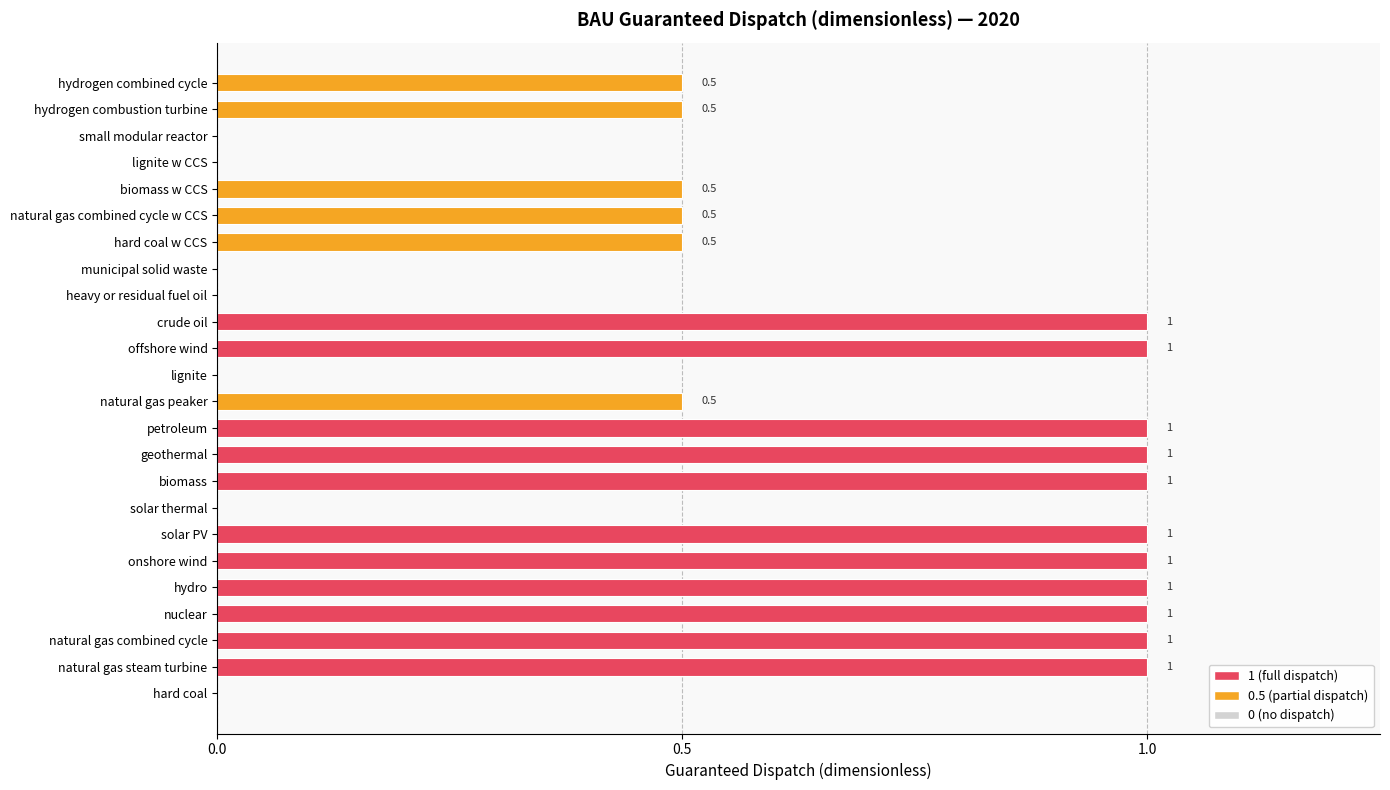

The 1 (full) series shows 1.0 at biomass. True or false?

True